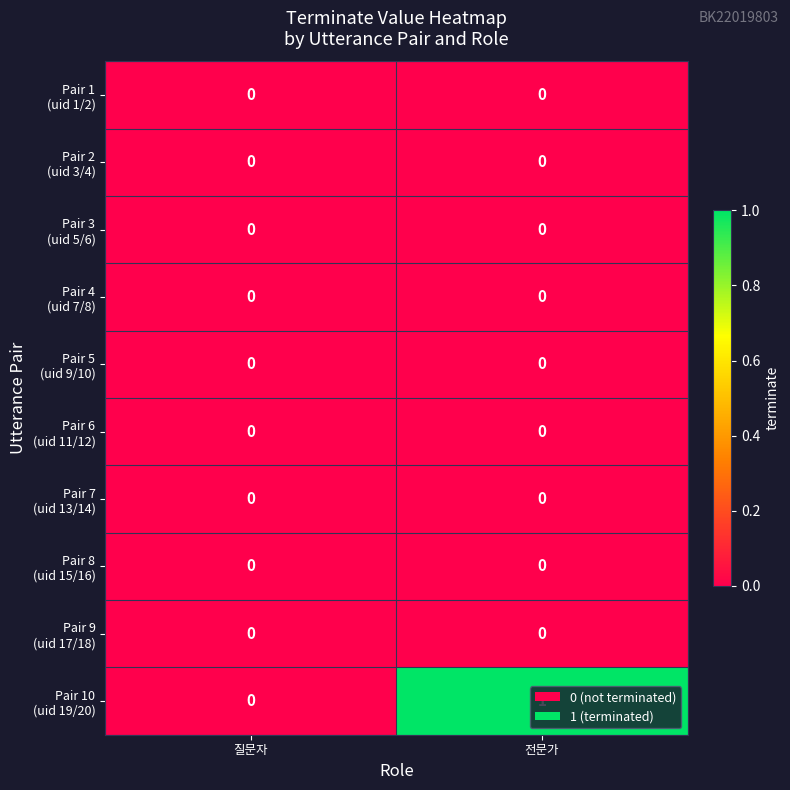

At which category is the sum across all series the highest?

전문가